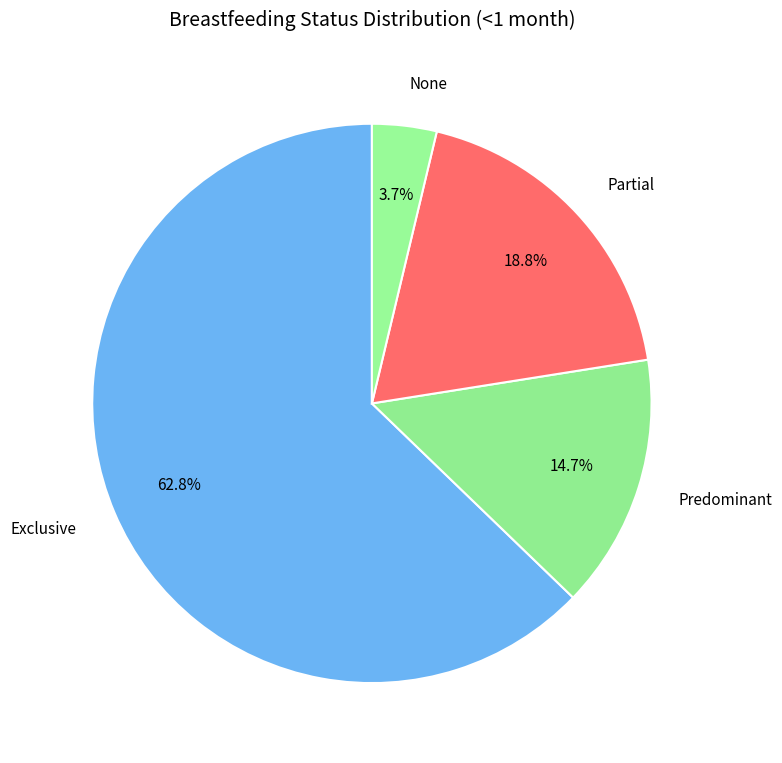

What percentage do Predominant and Partial together represent?

33.5%